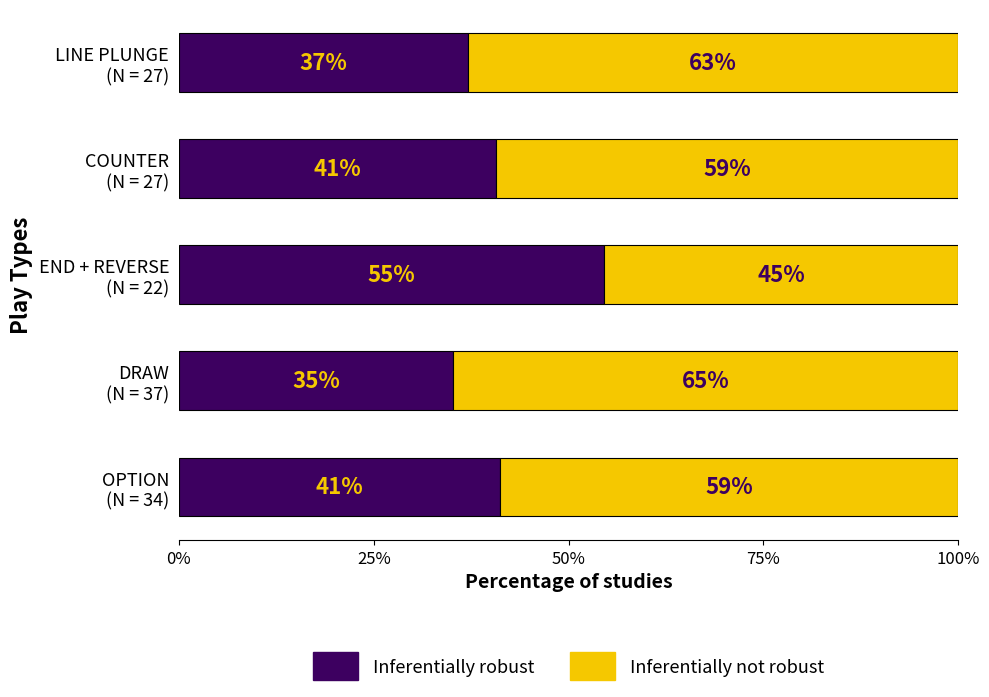

What is the maximum value for Inferentially robust?

54.5